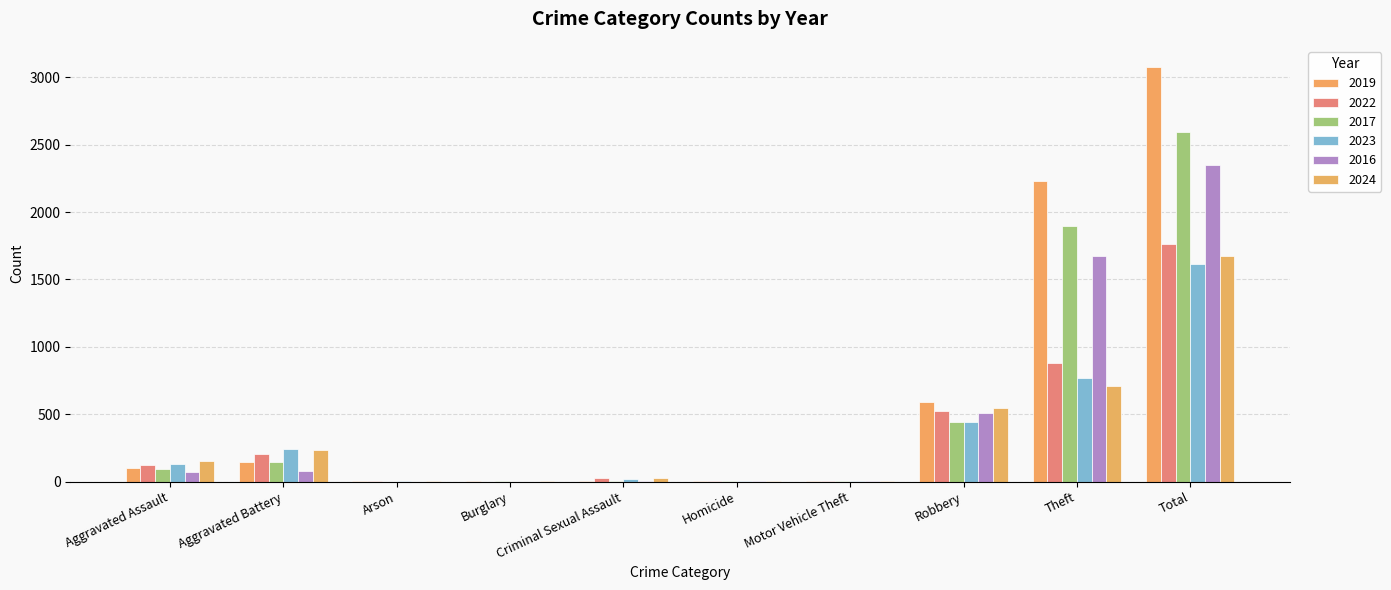

What is the label of the 3rd bar from the left?

Arson